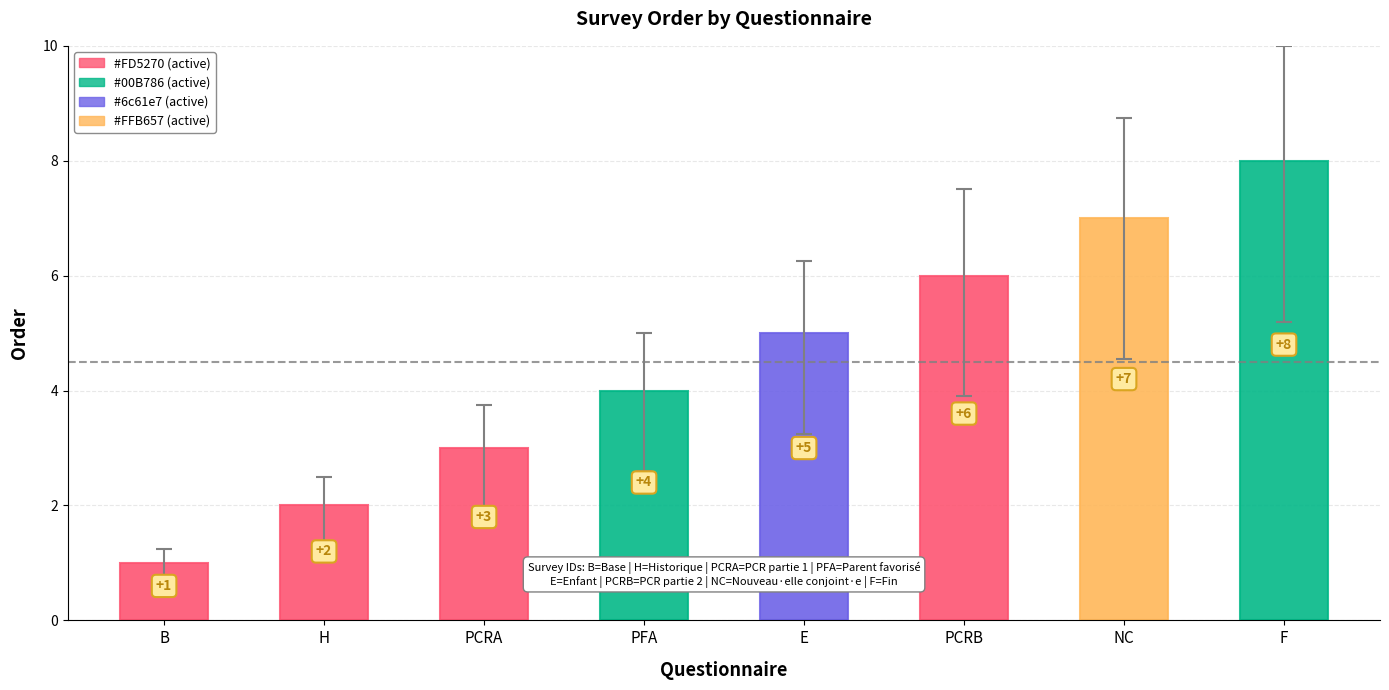

What is the change in value from Historique to Parent répondant (PCR) - partie 2?

+4